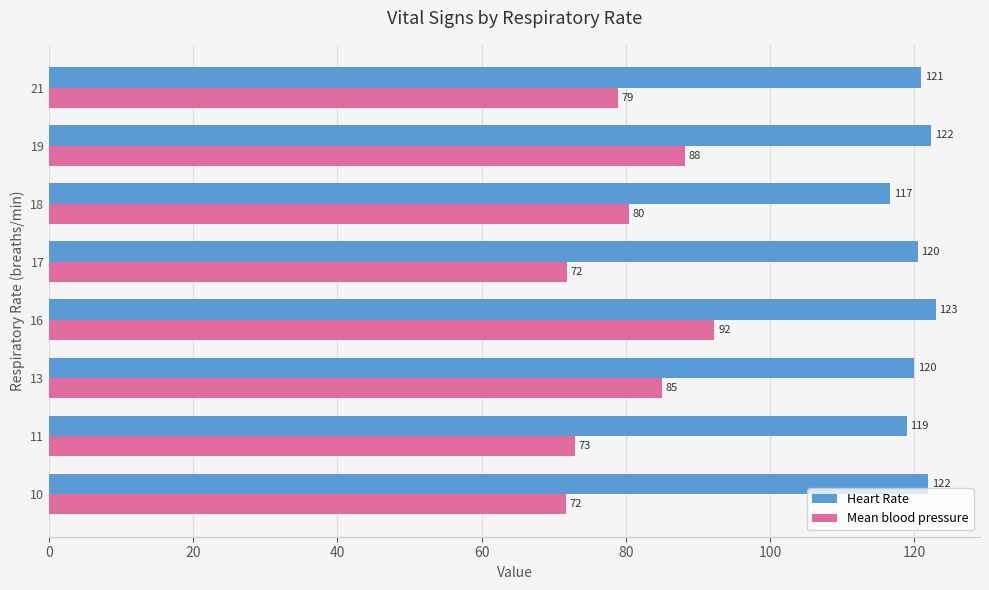

Which series has the largest total across all categories?

Heart Rate